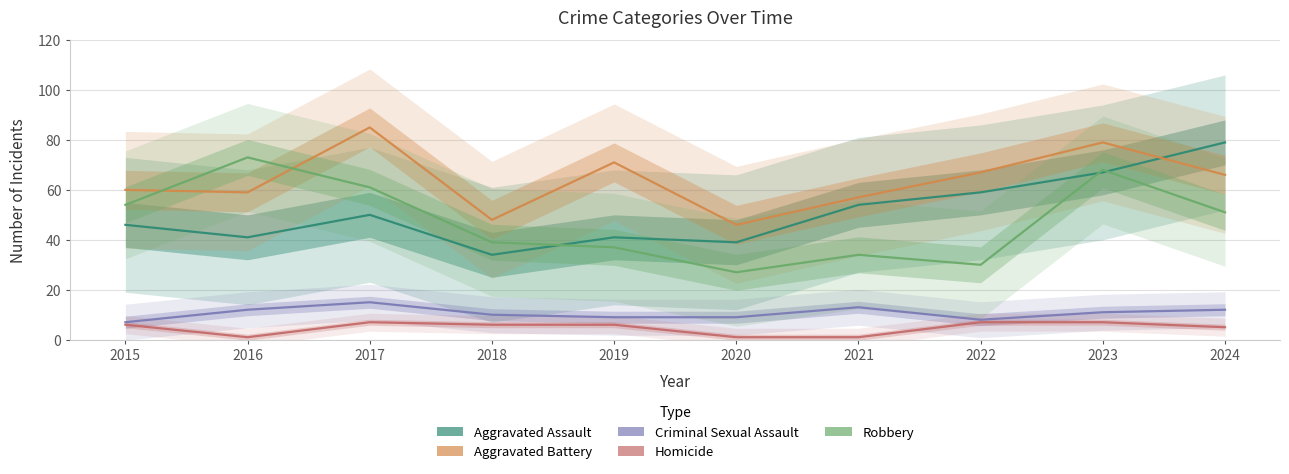

What is the average value of the Homicide series?

5